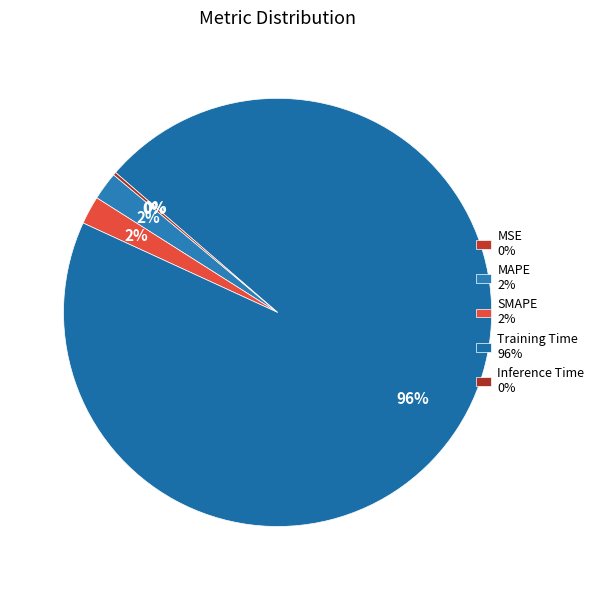

Rank the categories by value from highest to lowest.

Training Time, SMAPE, MAPE, Inference Time, MSE